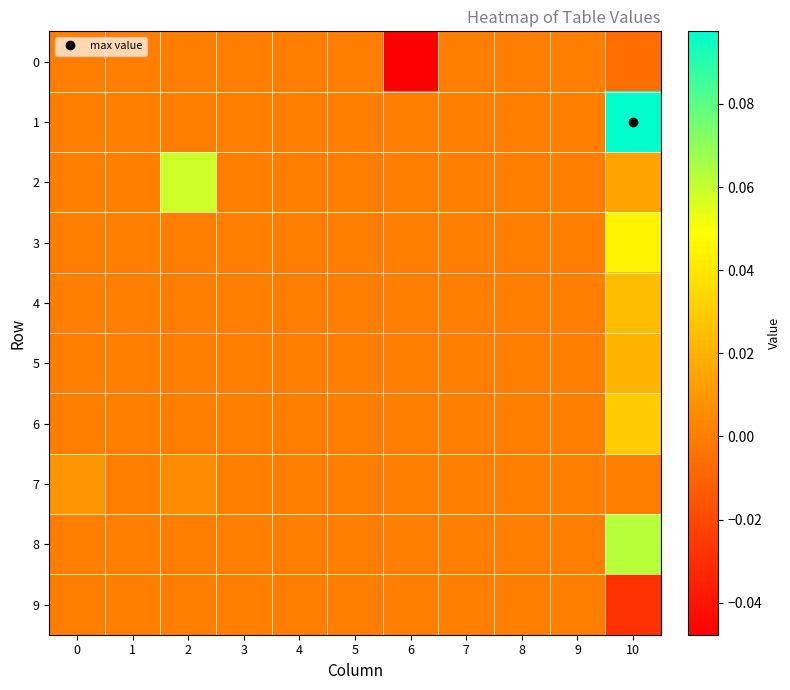

Which series has the largest total across all categories?

1